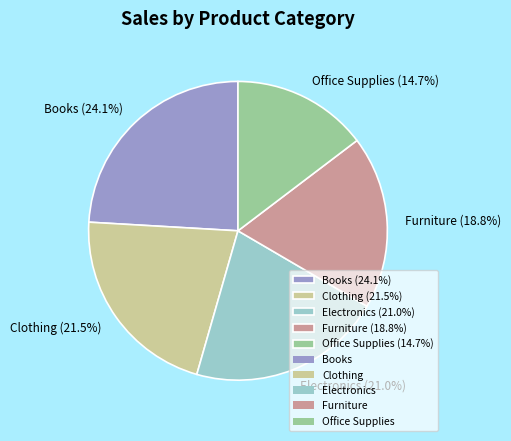

Approximately how many times larger is the value at Office Supplies compared to Furniture?

0.8